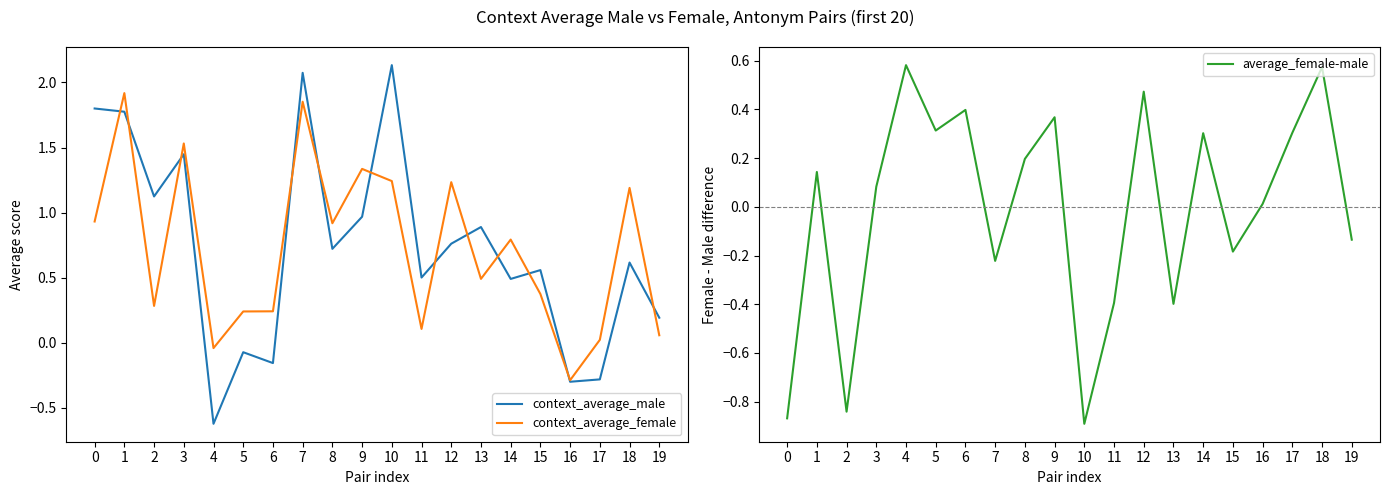

Reading left to right, what are all the values shown in this chart?

context_average_male: 1.8	1.8	1.1	1.4	-0.6	-0.1	-0.2	2.1	0.7	1.0	2.1	0.5	0.8	0.9	0.5	0.6	-0.3	-0.3	0.6	0.2
context_average_female: 0.9	1.9	0.3	1.5	-0.0	0.2	0.2	1.9	0.9	1.3	1.2	0.1	1.2	0.5	0.8	0.4	-0.3	0.0	1.2	0.1
average_female-male: -0.9	0.1	-0.8	0.1	0.6	0.3	0.4	-0.2	0.2	0.4	-0.9	-0.4	0.5	-0.4	0.3	-0.2	0.0	0.3	0.6	-0.1